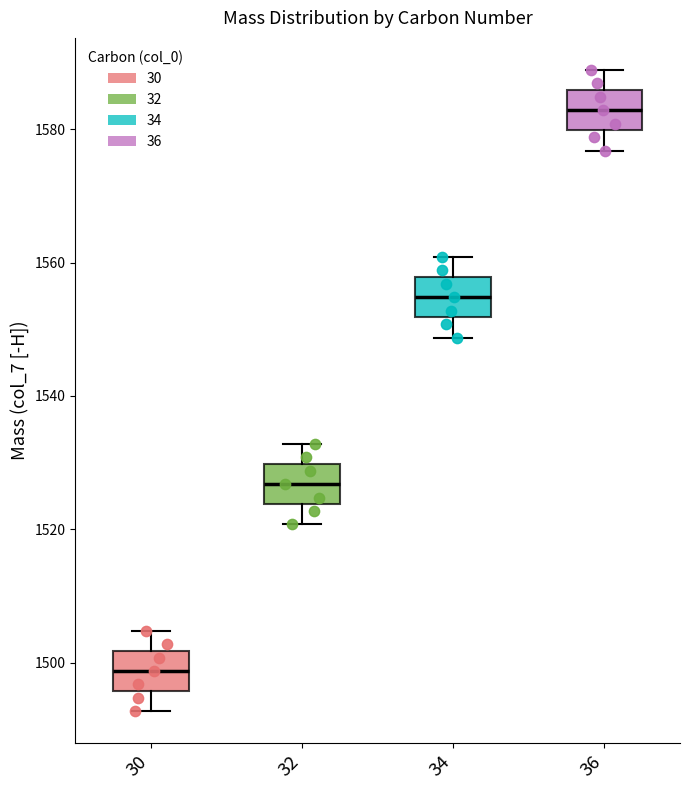

Reading left to right, transcribe this box plot: for each box, give where its median line is, the range the box spans, and where its two whiskers end, as read against the y-axis. The values are not printed on the chart, so give them approximately, as read against the axis.

30: median 1498, box 1496 to 1502, whiskers 1492 to 1504
32: median 1526, box 1524 to 1530, whiskers 1520 to 1532
34: median 1554, box 1552 to 1558, whiskers 1548 to 1560
36: median 1582, box 1580 to 1586, whiskers 1576 to 1588